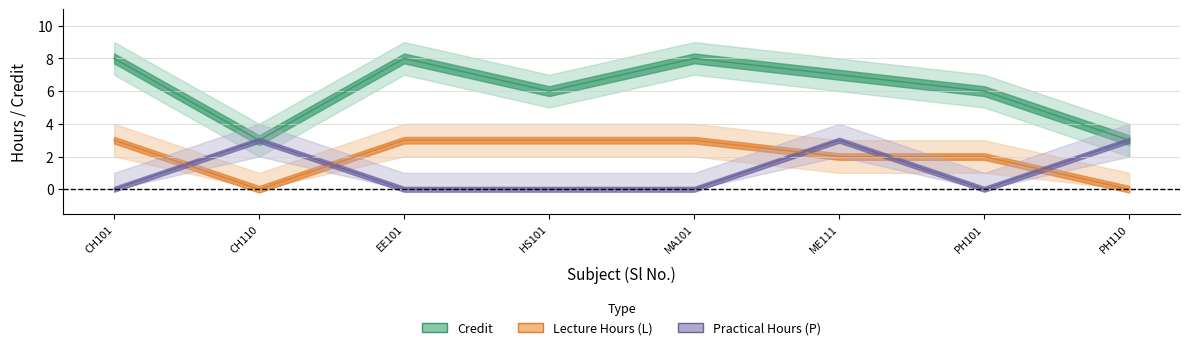

What is the value of the Credit_upper point at the 2nd from the left?

4